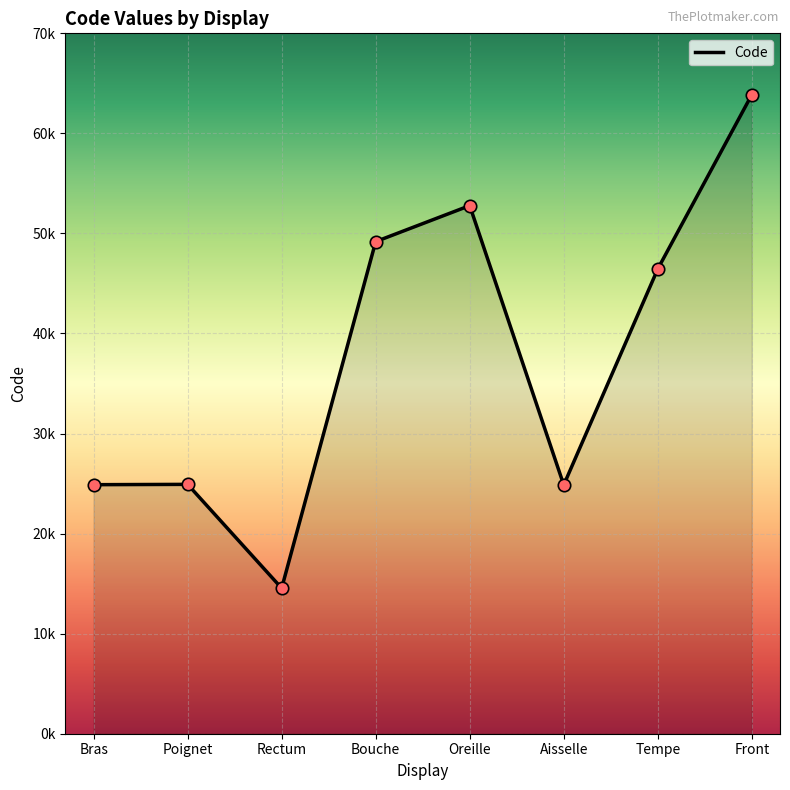

Between Poignet and Oreille, which is larger?

Oreille